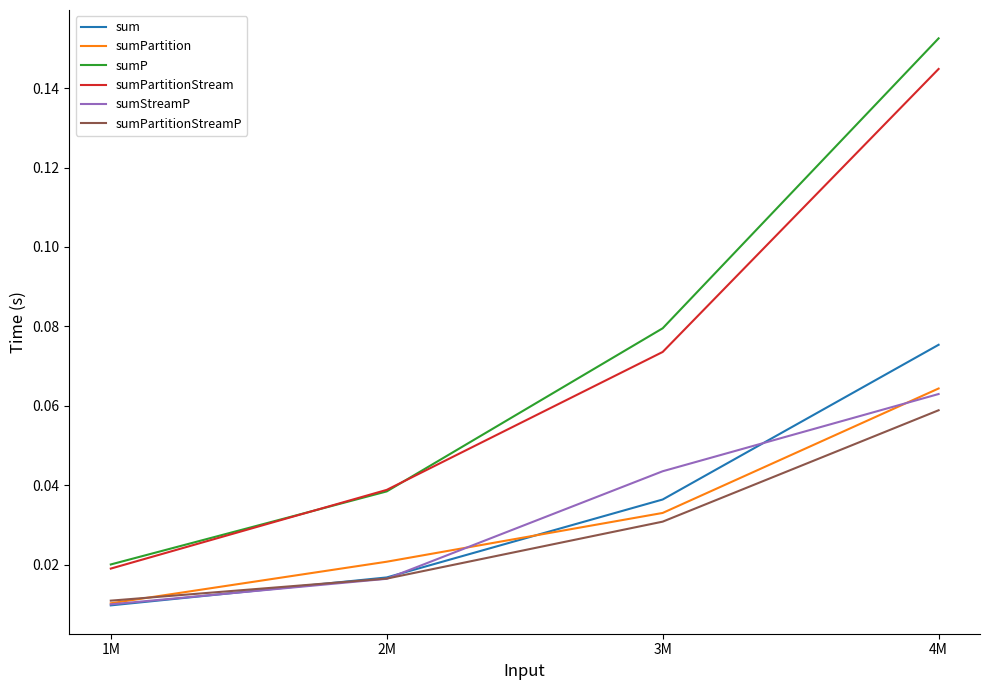

The sumPartition series shows 0.0 at 4M. True or false?

False